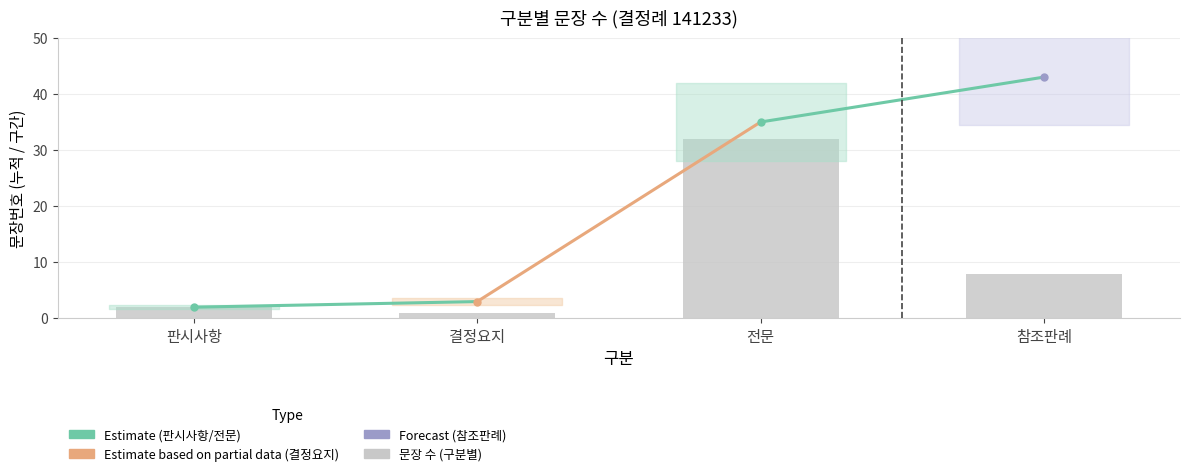

How many bars are there in total?

4